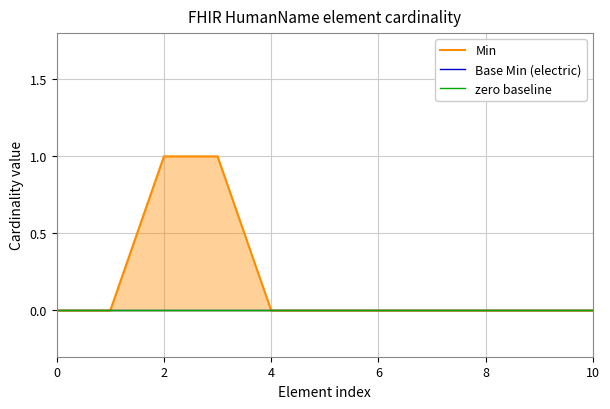

True or false: Min and Base Min (electric) cross at least once.

False